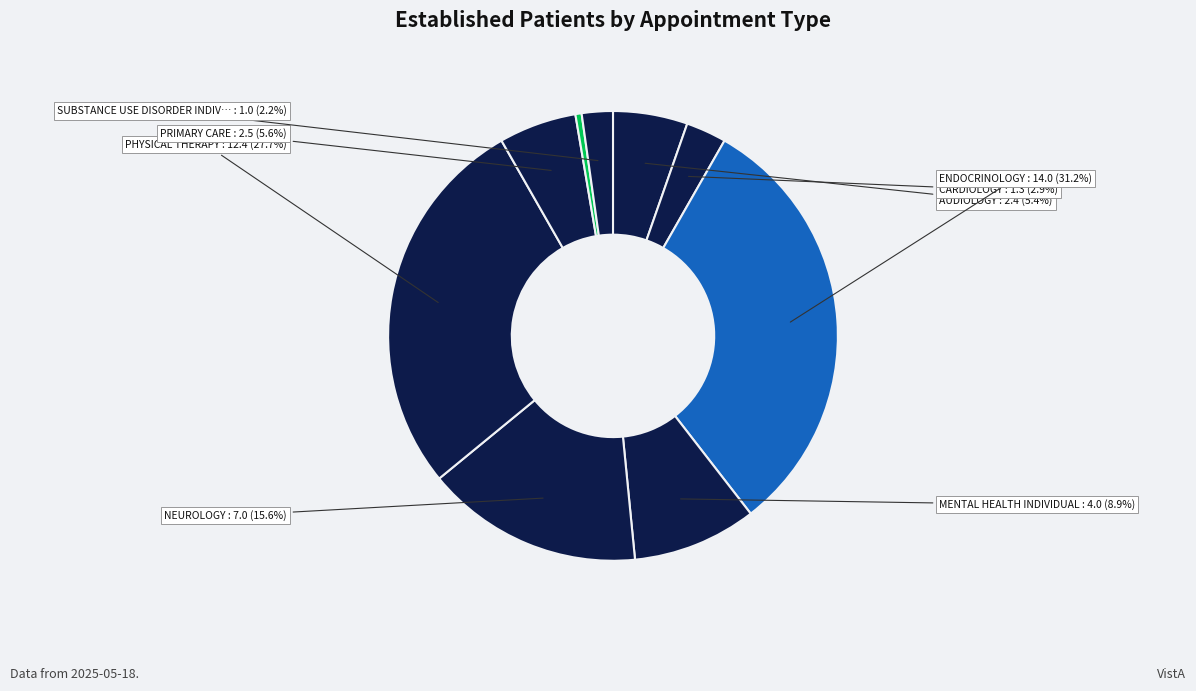

How many segments does this pie chart have?

9